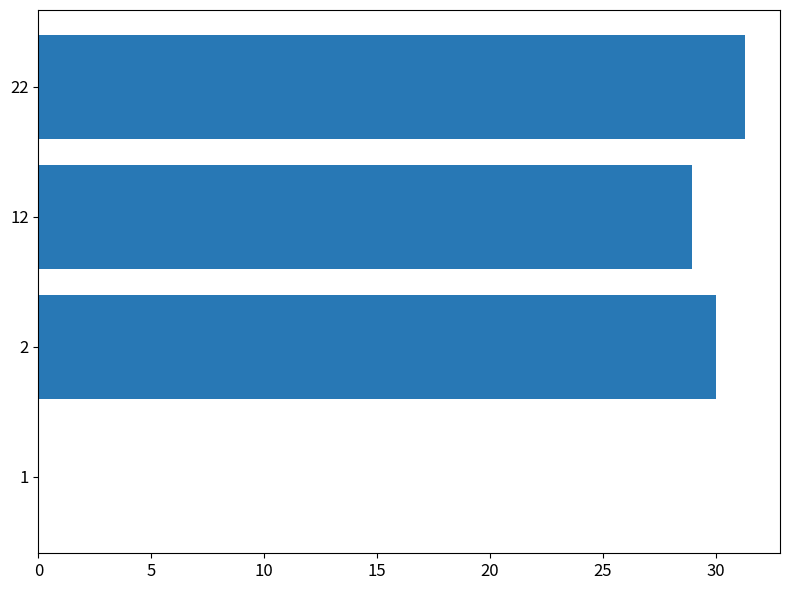

What is the sum of all values?

90.2